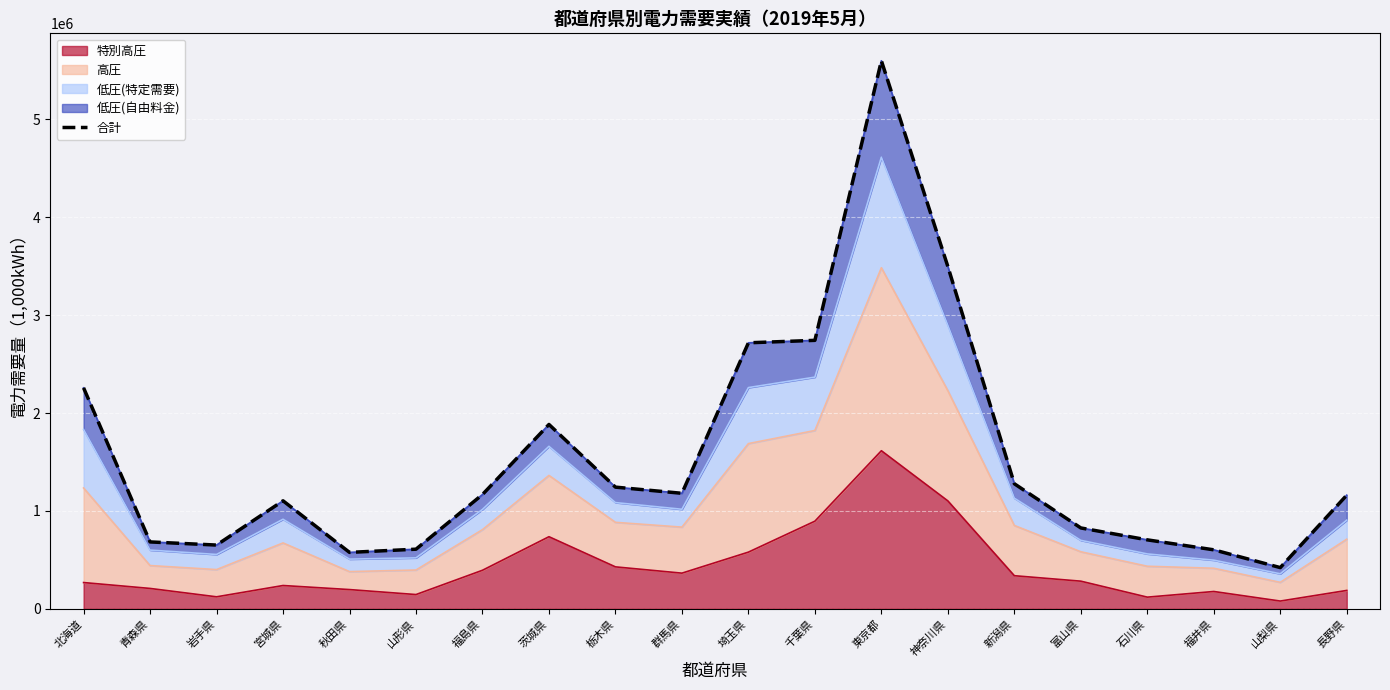

Approximately how many times larger is the value at 山梨県 compared to 福井県?

0.7